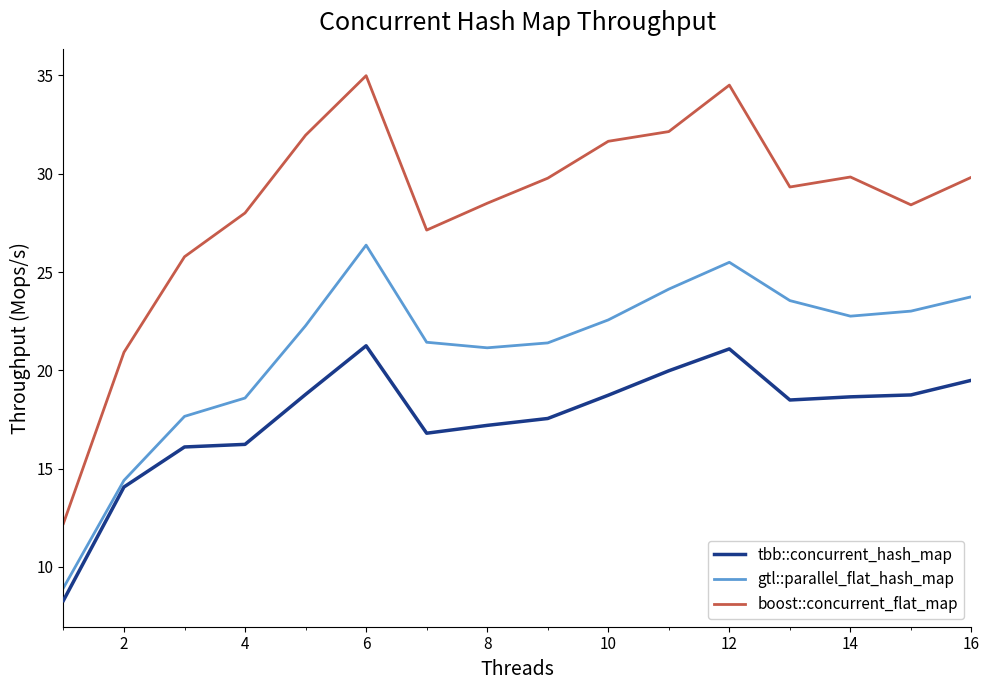

List the series in order of their peak value, highest first.

boost::concurrent_flat_map, gtl::parallel_flat_hash_map, tbb::concurrent_hash_map